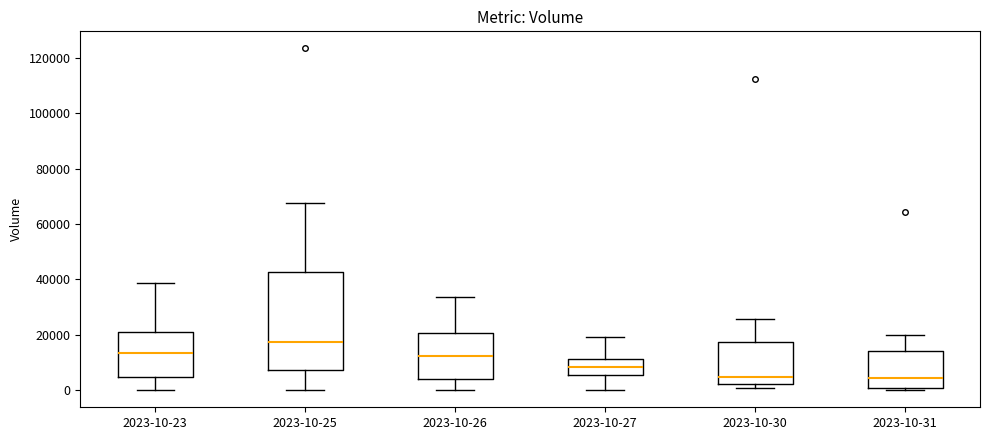

Reading left to right, read every box against the y-axis: the position of its median line, the range the box covers, and the ends of its whiskers. The values are not printed on the chart, so give them approximately, as read against the axis.

2023-10-23: median 14000, box 4000 to 20000, whiskers 0 to 38000
2023-10-25: median 18000, box 8000 to 42000, whiskers 0 to 68000
2023-10-26: median 12000, box 4000 to 20000, whiskers 0 to 34000
2023-10-27: median 8000, box 6000 to 12000, whiskers 0 to 20000
2023-10-30: median 4000, box 2000 to 18000, whiskers 0 to 26000
2023-10-31: median 4000, box 0 to 14000, whiskers 0 (just below the box's lower edge) to 20000